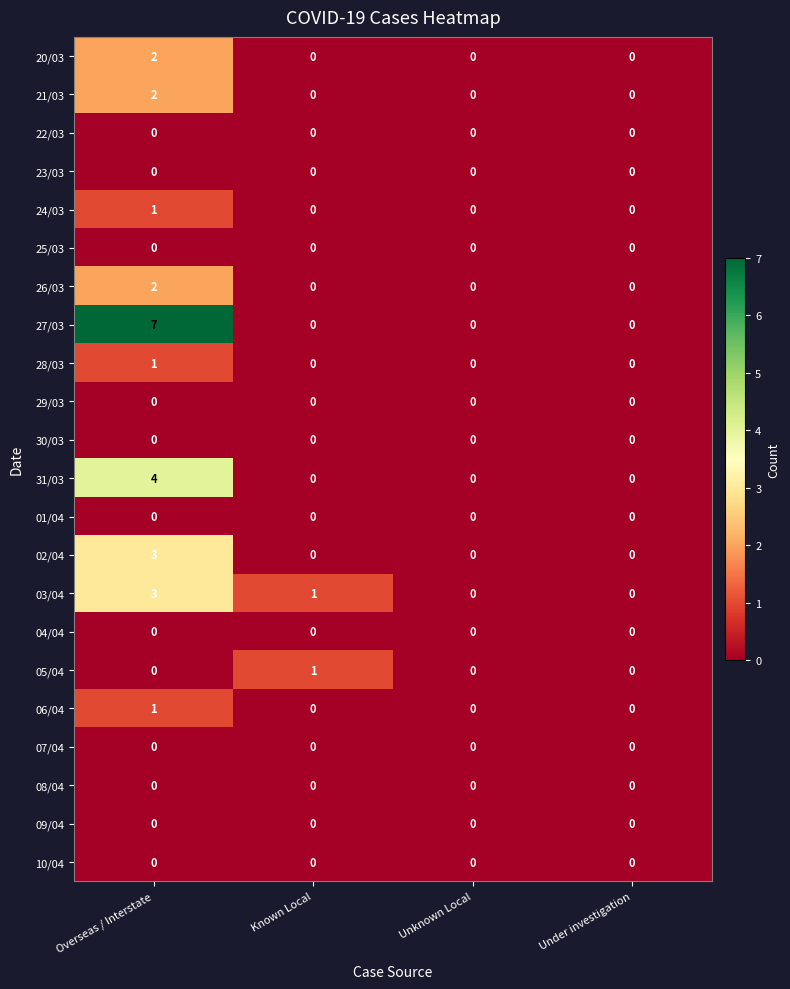

What is the greatest value displayed?

7